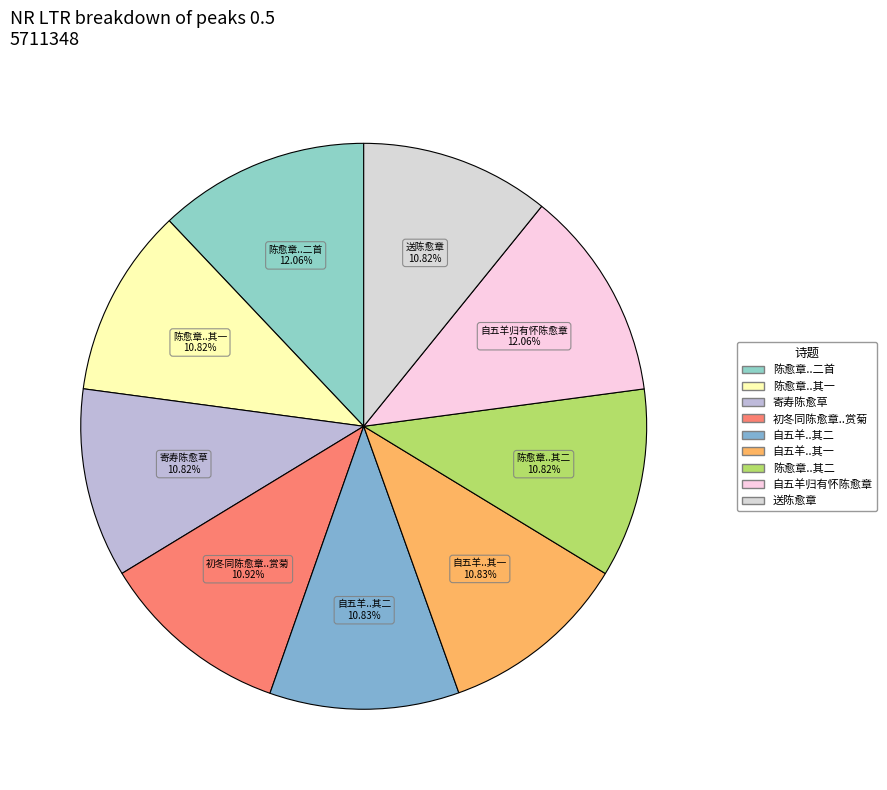

Is there a majority slice in this chart?

No